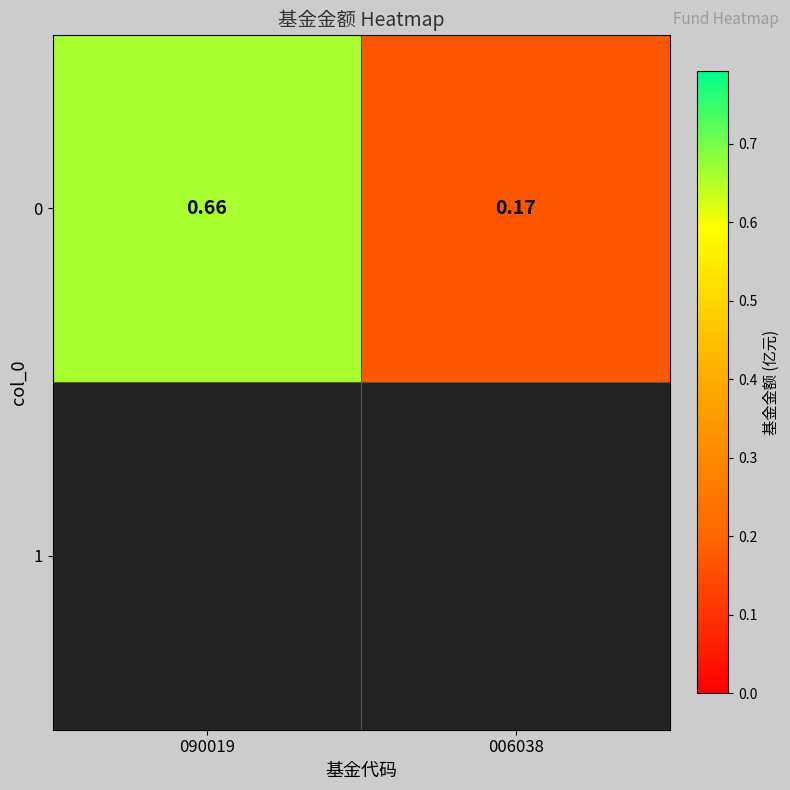

Count the values in the range 0 to 1.

2